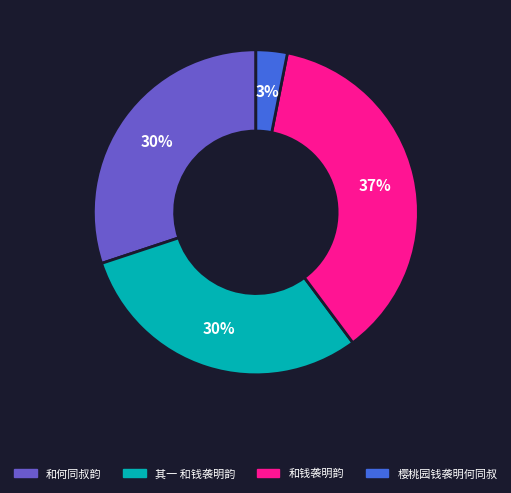

The 其一 和钱袭明韵 slice represents 25% of the pie. True or false?

False